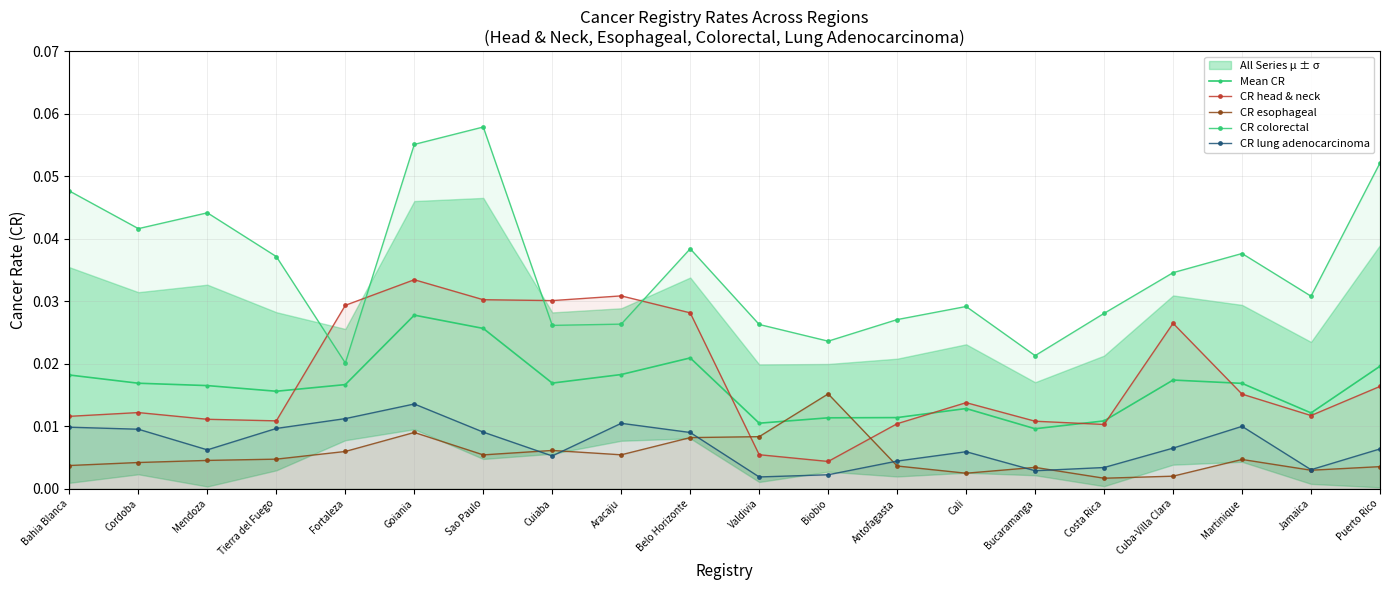

Which category has the lowest value across all series?

Costa Rica